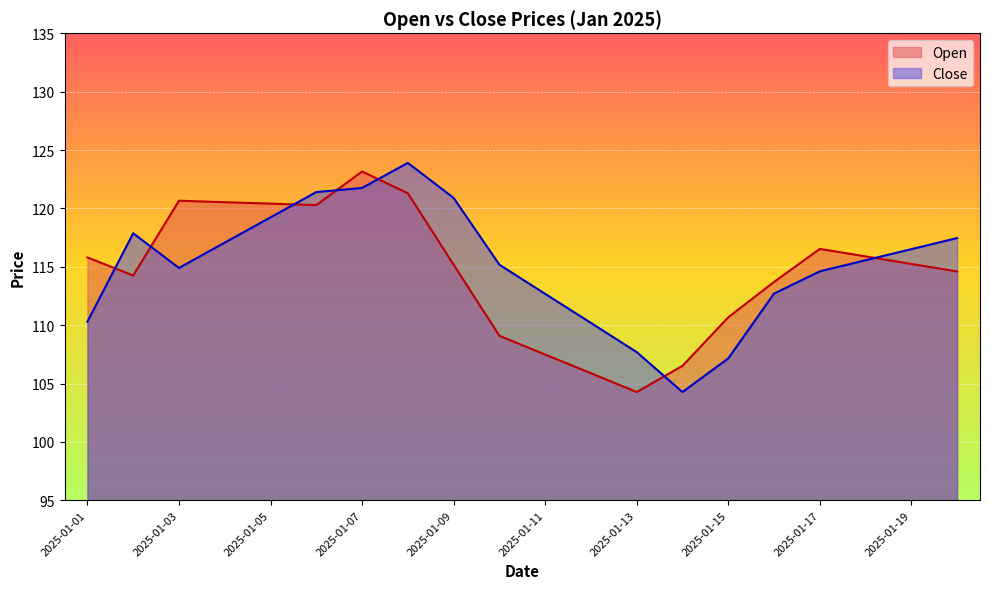

Rank the series at 2025-01-10 from lowest to highest value.

Open, Close